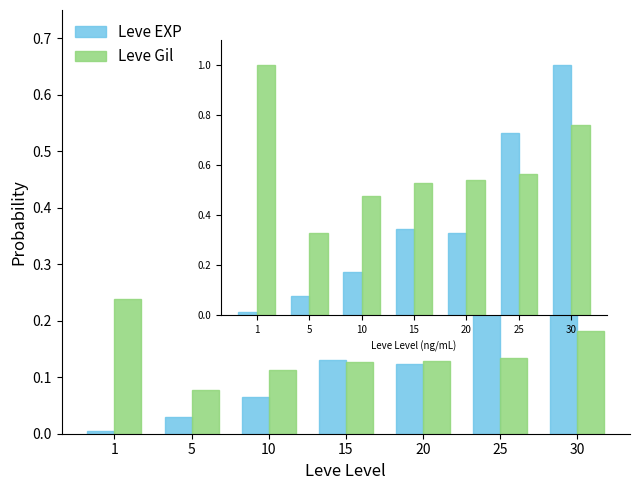

Which series changed the most between 1 and 5?

Leve Gil